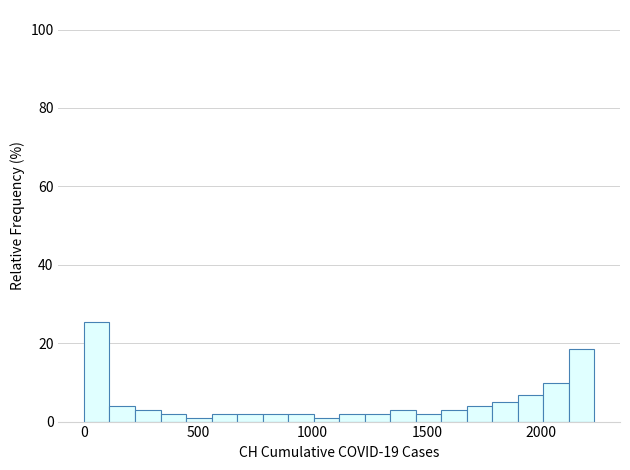

Around what value on the x-axis is the tallest bar? Give the approximate position of its centre, as read against the axis.

50